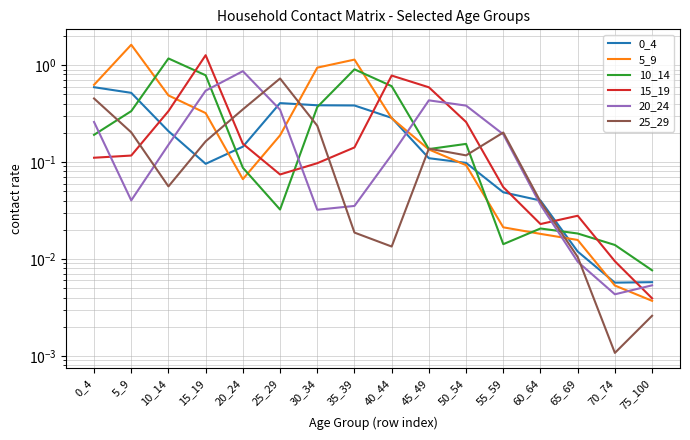

What is the value of the 15_19 point at the 8th from the left?

0.1